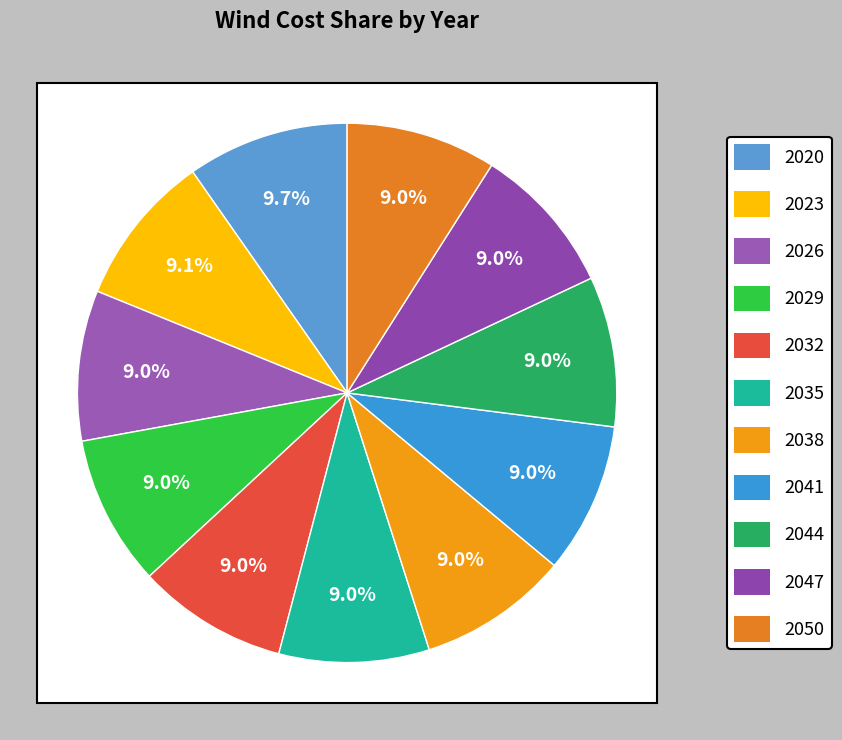

The 2035 slice represents 9% of the pie. True or false?

True